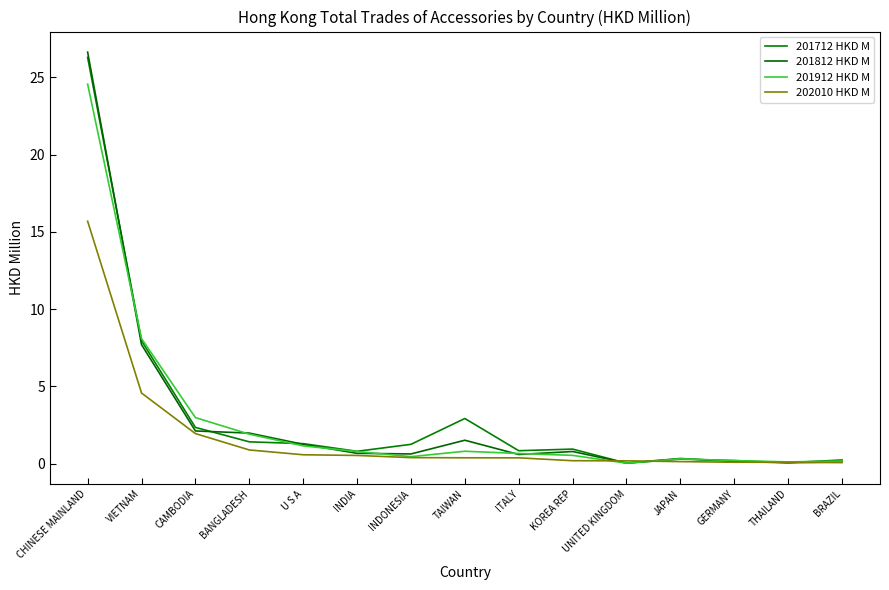

Rank the categories by 202010 HKD M value from highest to lowest.

CHINESE MAINLAND, VIETNAM, CAMBODIA, BANGLADESH, U S A, INDIA, INDONESIA, TAIWAN, ITALY, KOREA REP, UNITED KINGDOM, JAPAN, GERMANY, THAILAND, BRAZIL